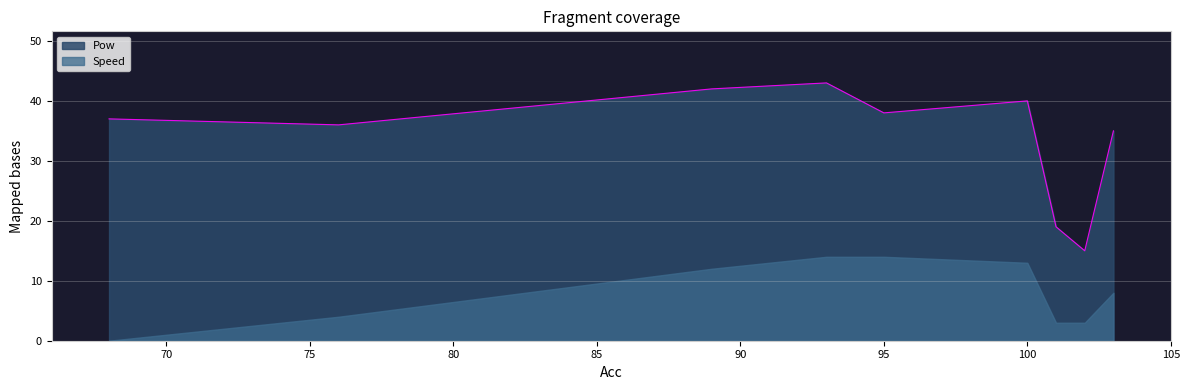

What value does the Pow series have at 95, to the nearest 5?

40